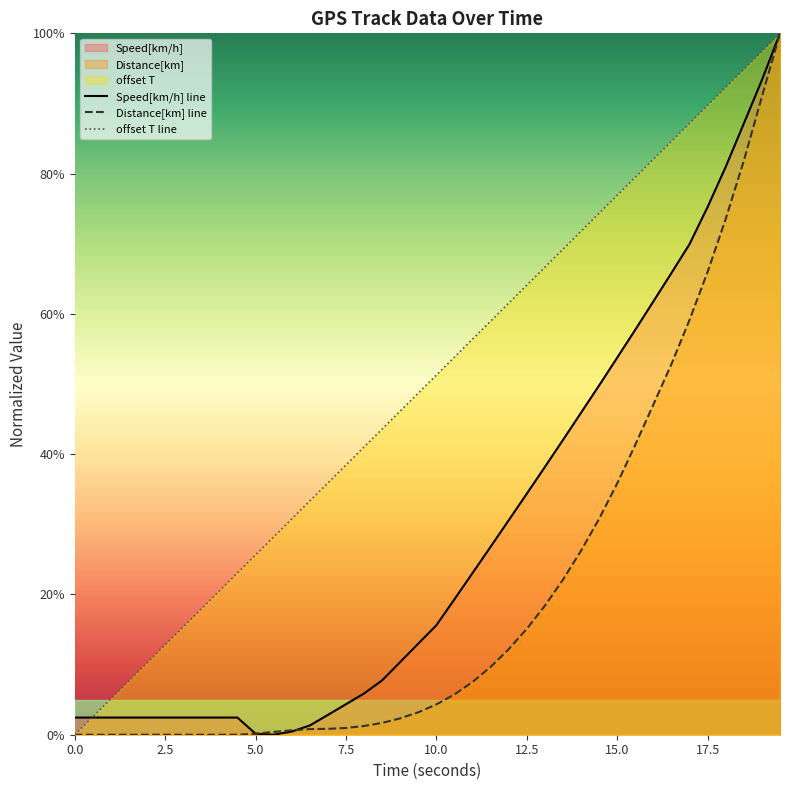

True or false: Speed[km/h] line has more than 1 points higher than both neighbors.

False